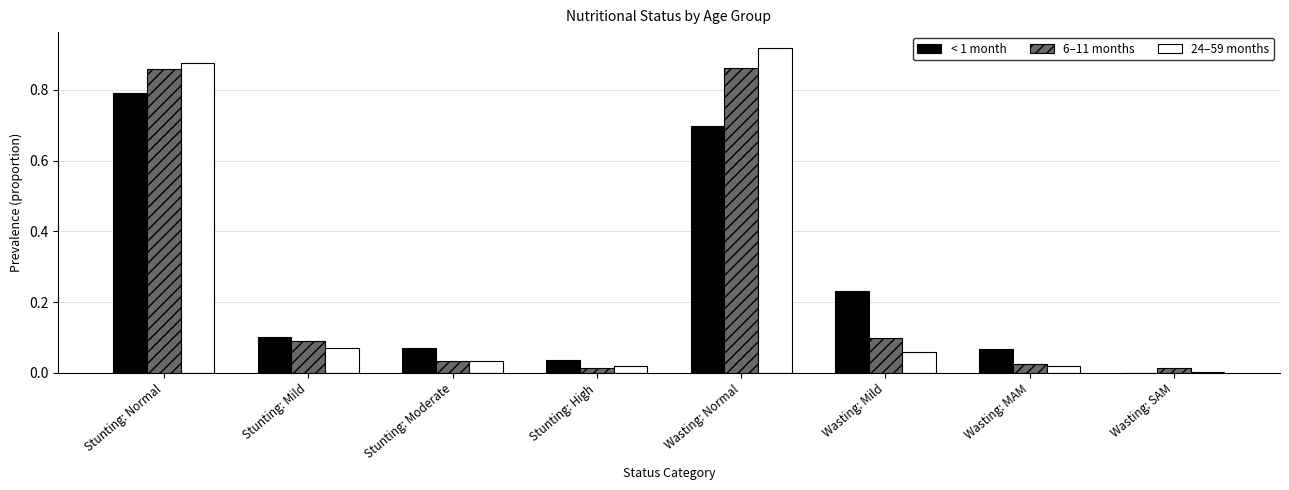

Which label corresponds to the largest value in the chart?

Wasting: Normal